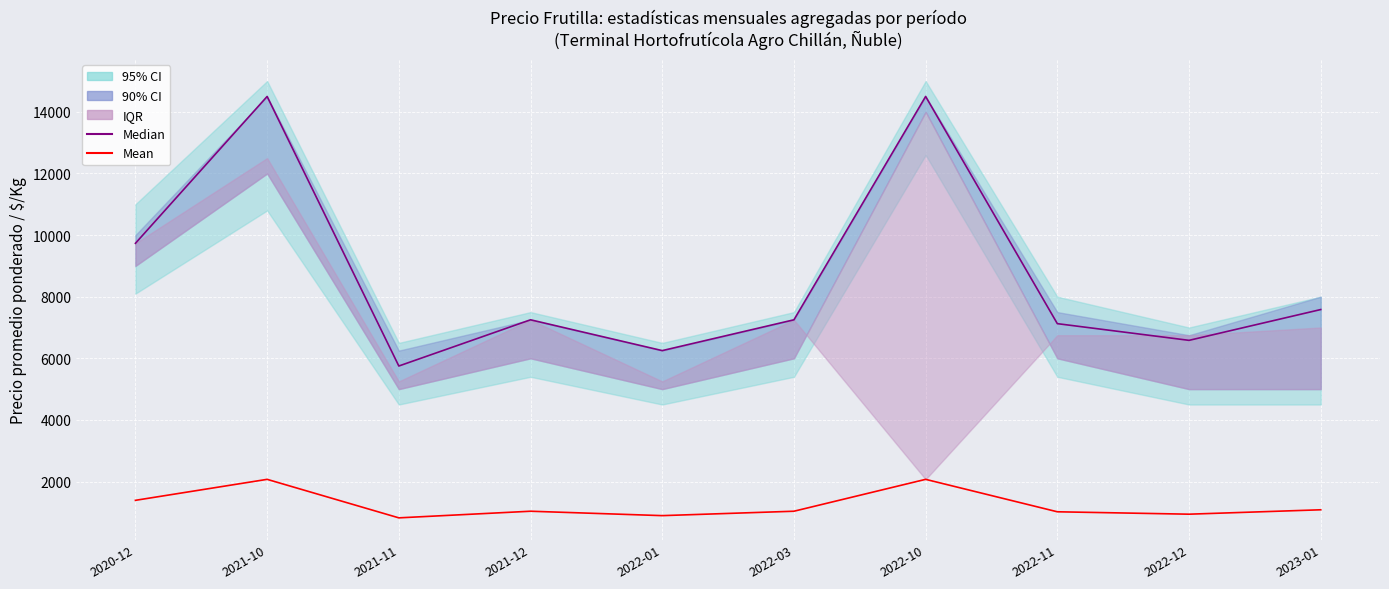

Reading left to right, what are all the values shown in this chart?

Median: 9733	14500	5750	7250	6250	7250	14500	7125	6583	7583
Mean: 1390	2071	821	1036	893	1036	2071	1018	940	1083